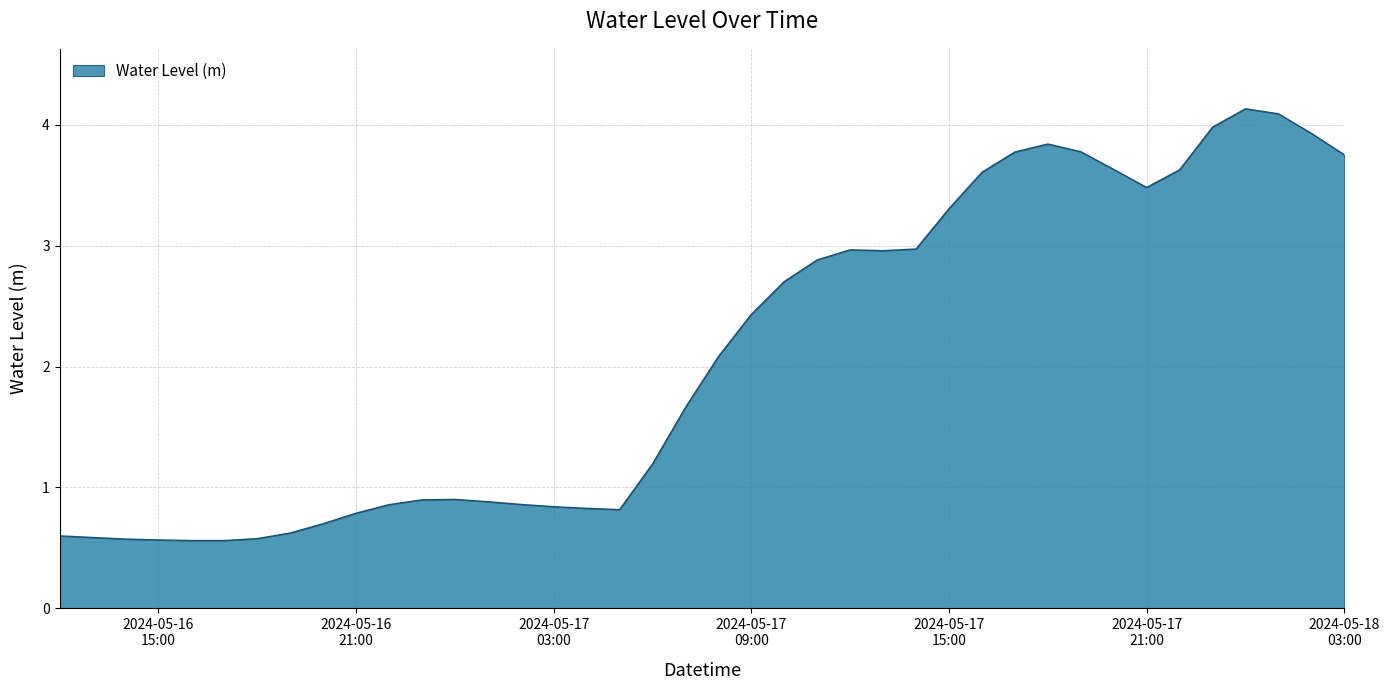

What is the difference between the maximum and minimum values?

3.6